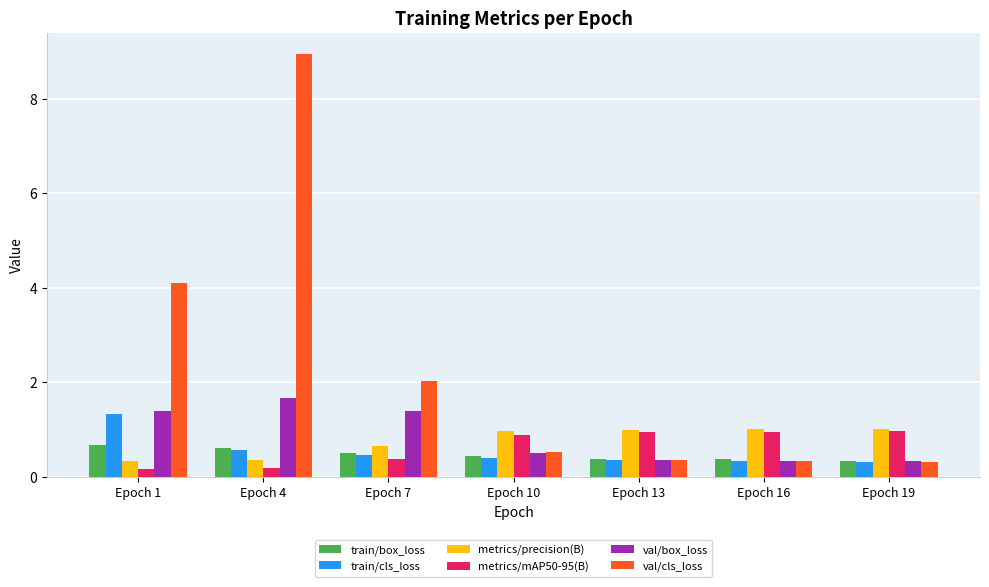

What is the maximum value for train/box_loss?

0.7